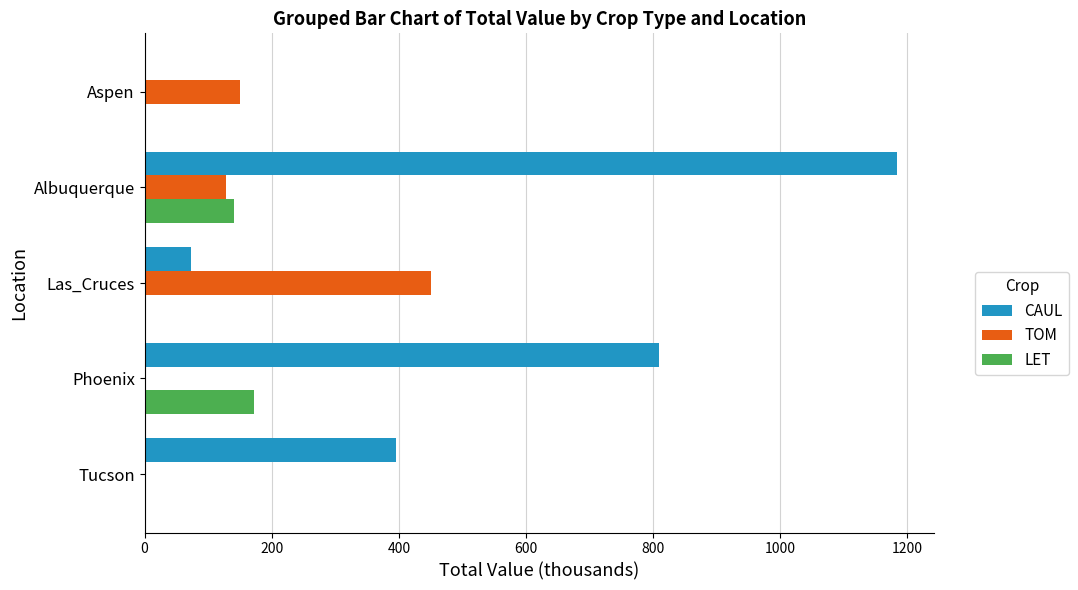

Between Tucson and Las_Cruces, which series saw the biggest shift?

TOM